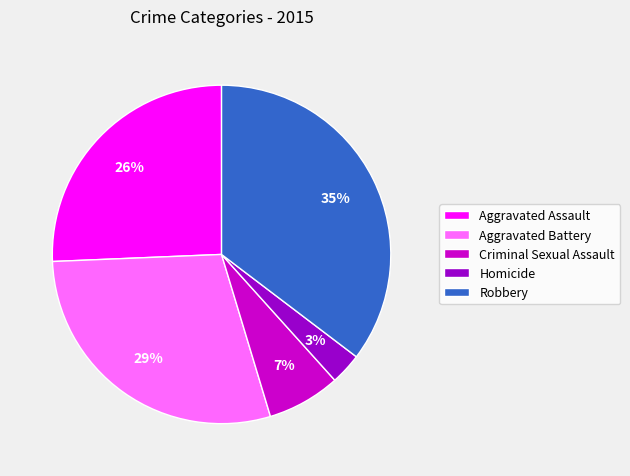

Is it true that Robbery is 50% of the pie?

False